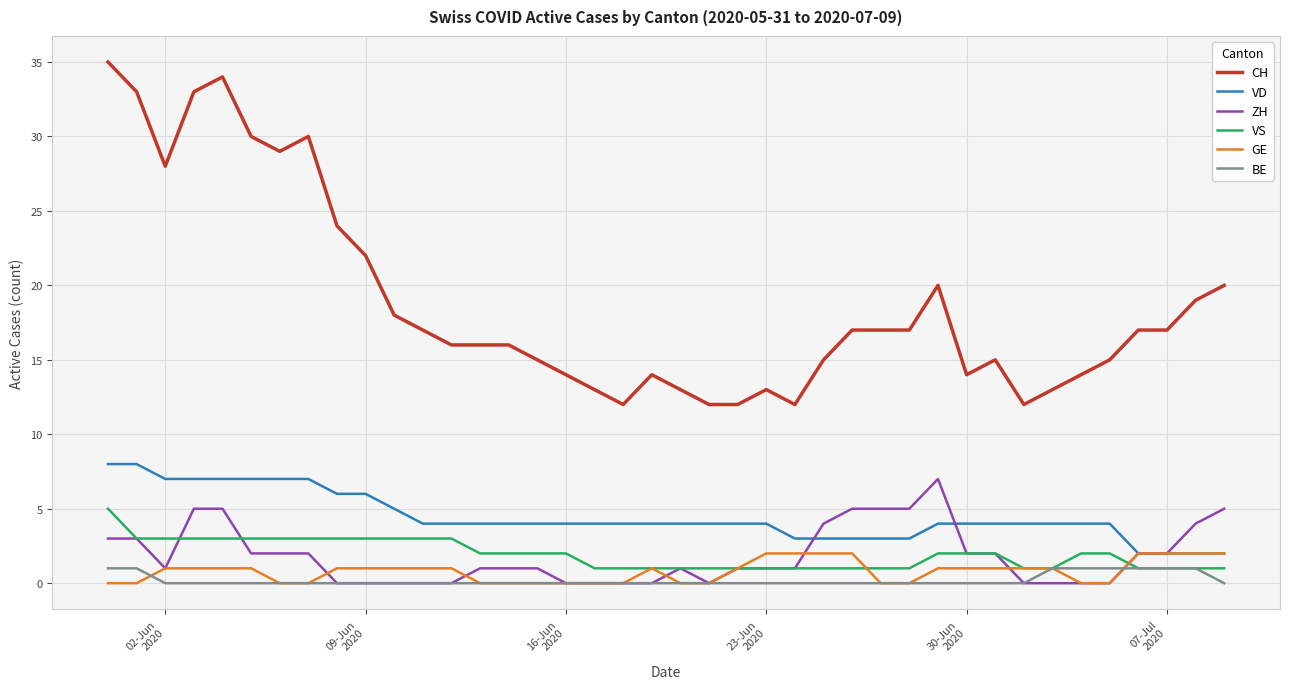

What is the greatest value displayed?

35